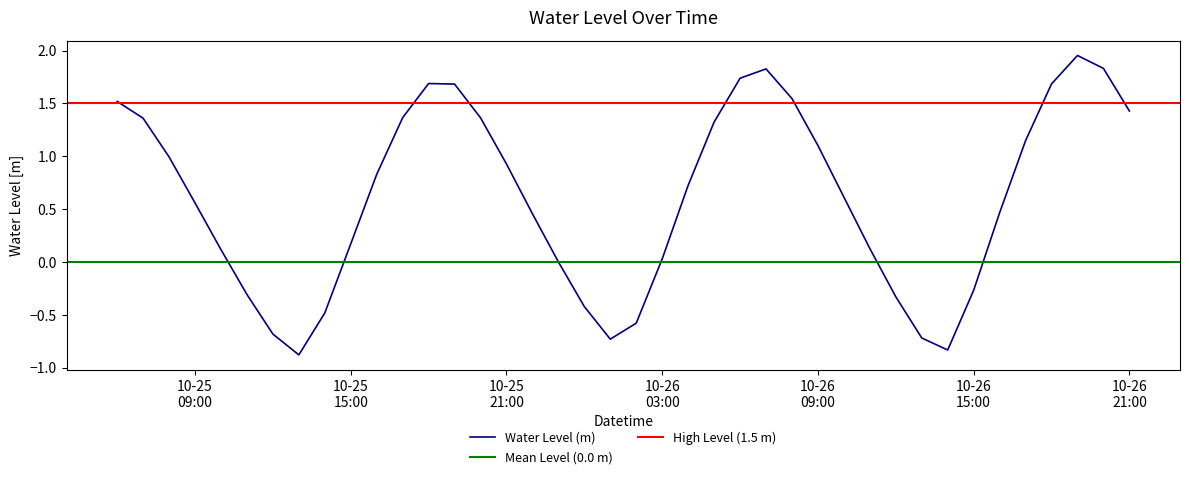

Which label corresponds to the smallest value in the chart?

2023-10-25 13:00:00